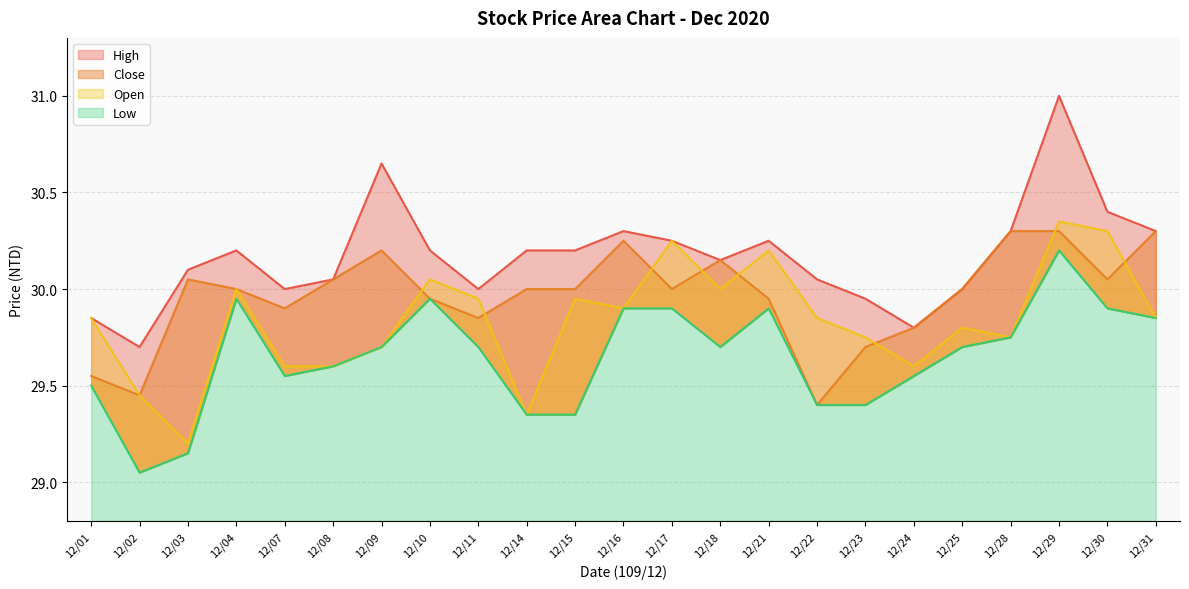

True or false: High has a value of 15.9 at 12/11.

False